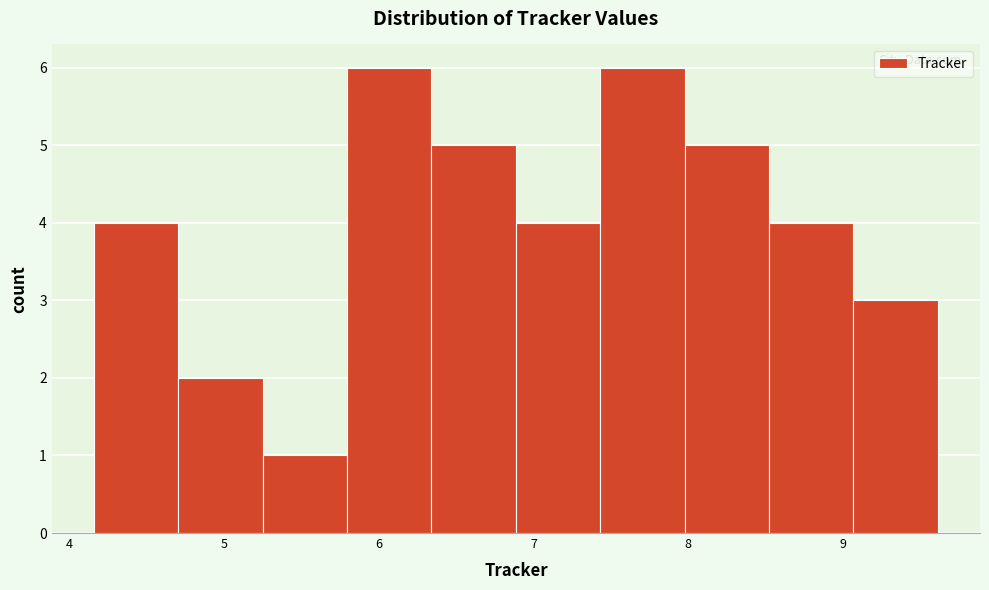

What is the height of the bar covering 6.3 to 6.9 on the x-axis? Neither the bar edges nor the heights are printed on the chart, so give them approximately, as read against the axes.

5